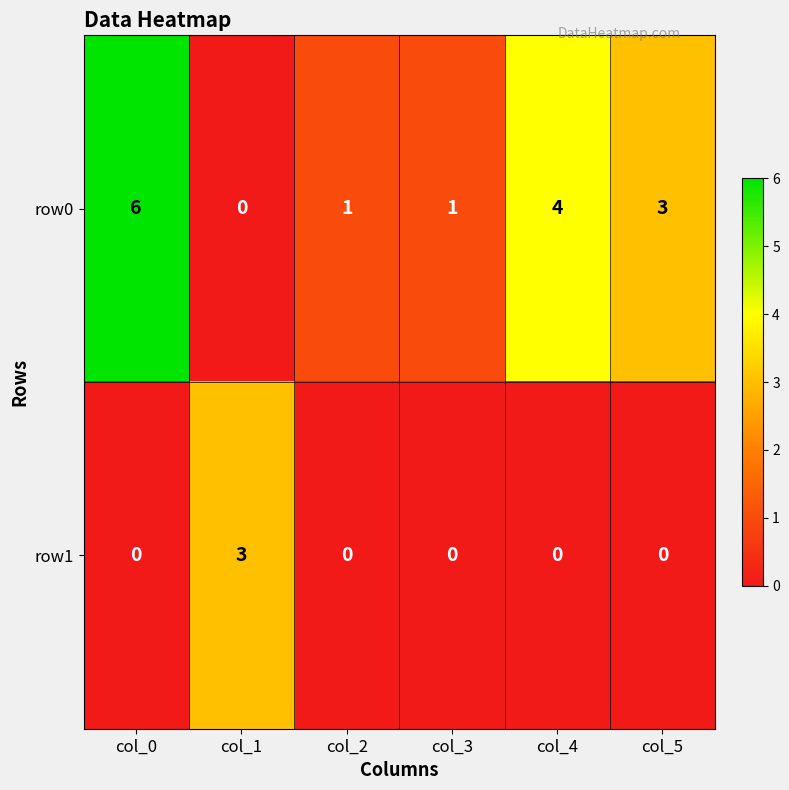

At col_5, list the series in order from smallest to largest.

row1, row0